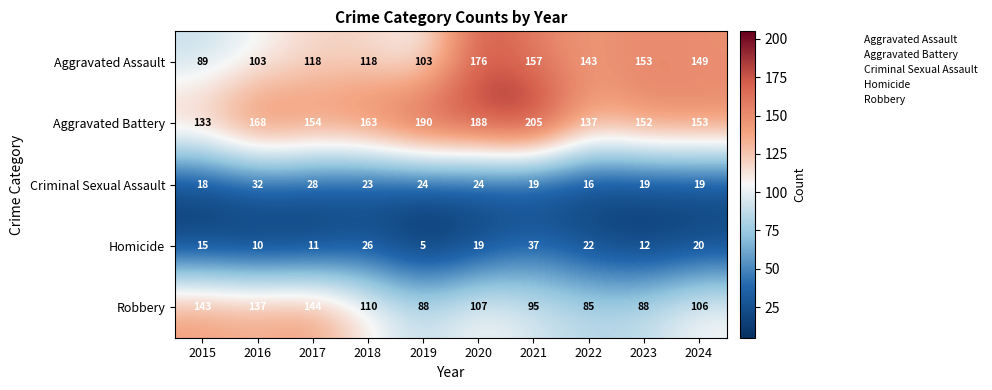

At which category is the sum across all series the highest?

2020